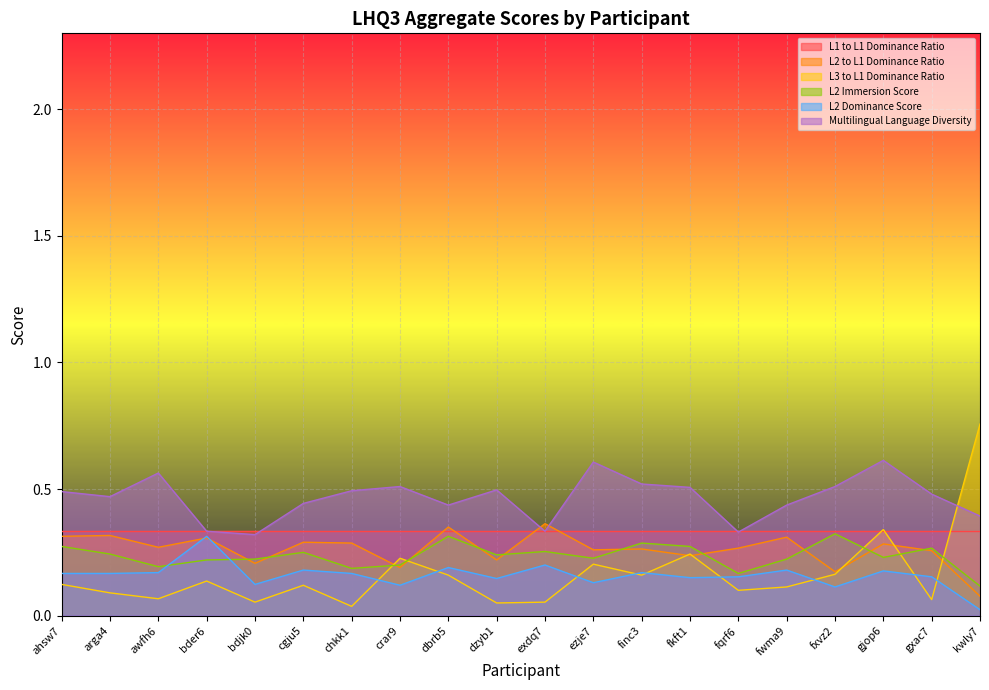

Is it true that L2 Immersion Score equals 0.1 at exdq7?

False